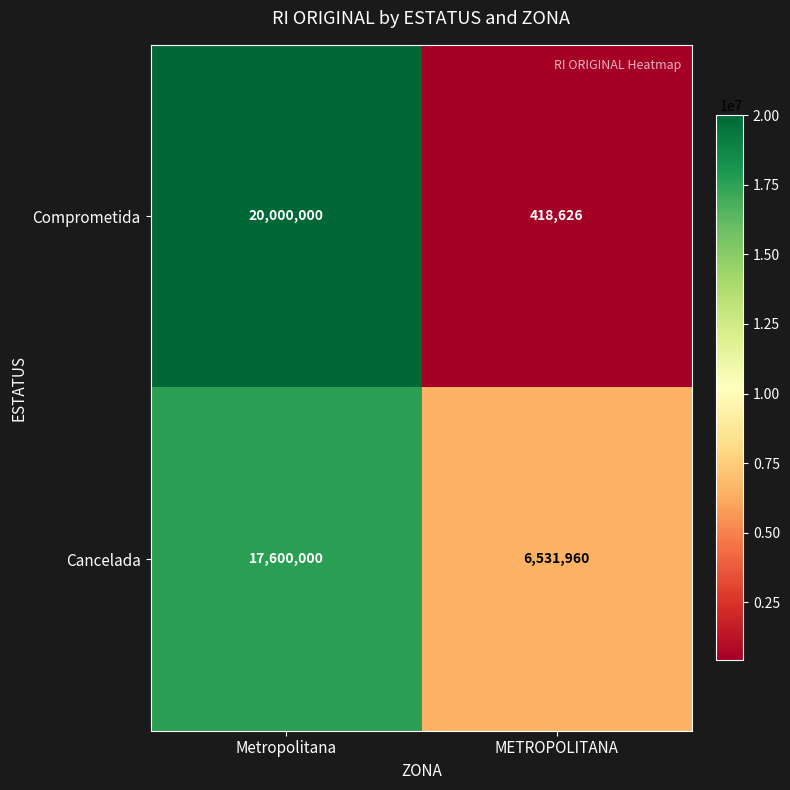

At METROPOLITANA, list the series in order from smallest to largest.

Comprometida, Cancelada